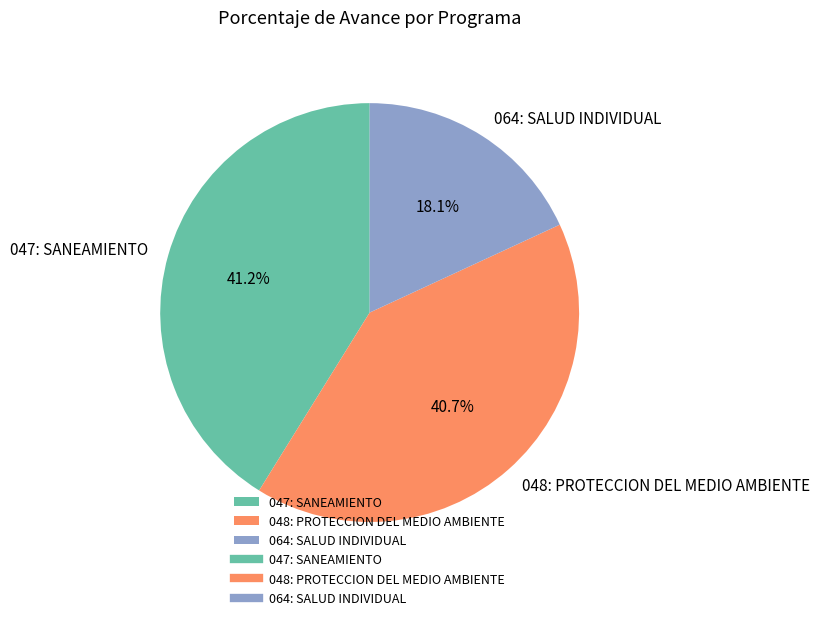

The 064: SALUD INDIVIDUAL slice represents 18% of the pie. True or false?

True